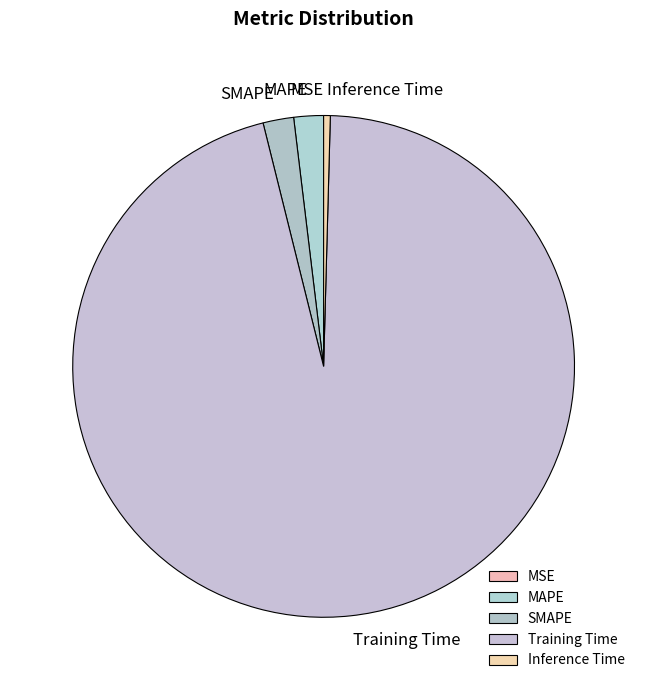

Between Training Time and MAPE, which is larger?

Training Time